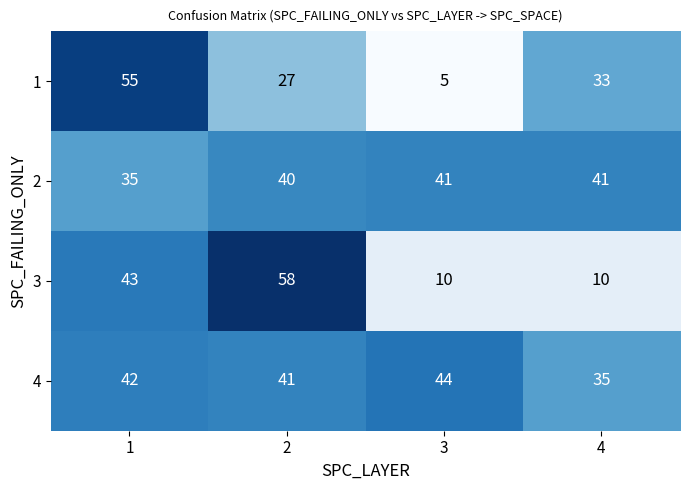

What value does the 4 series have at 2?

41